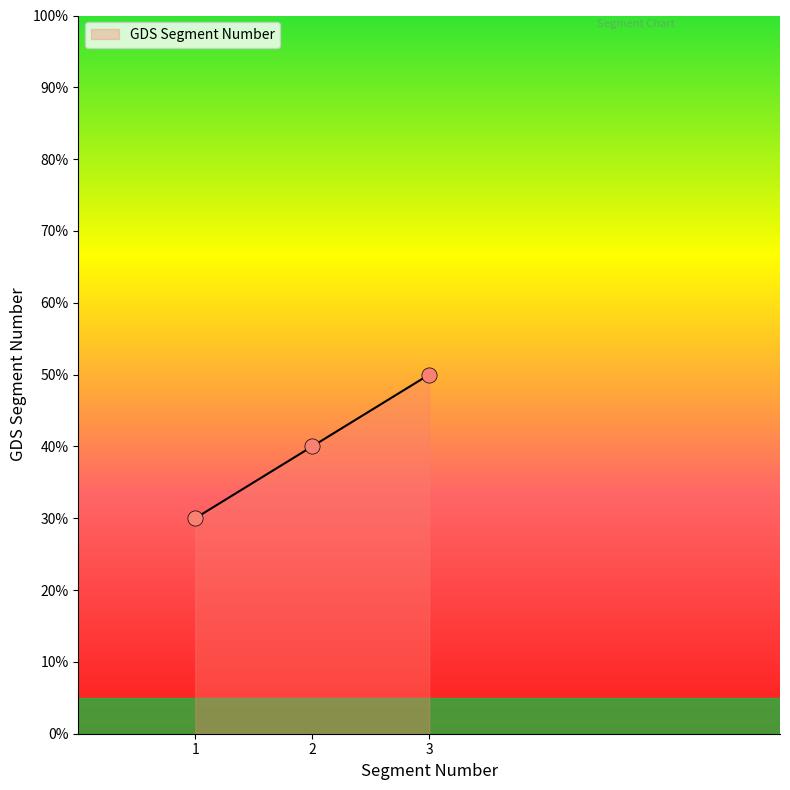

Does the chart have visible grid lines?

No